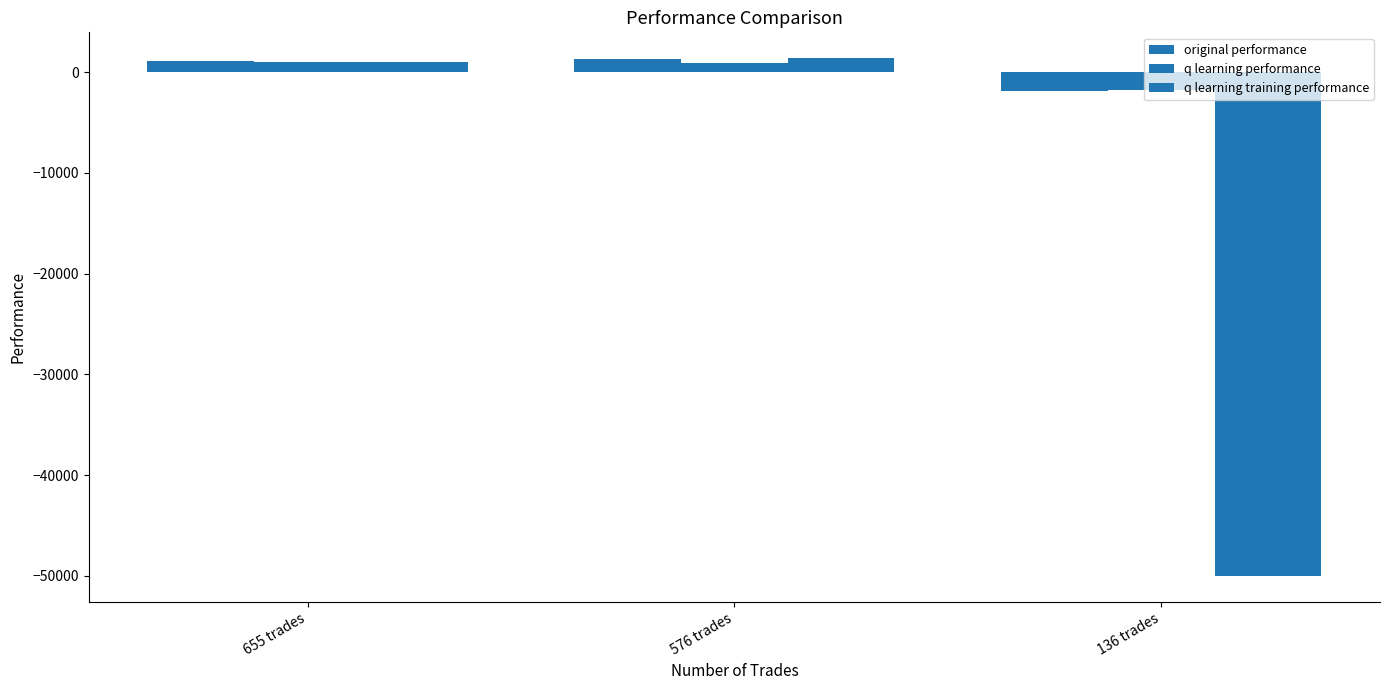

What is the total value across all series at 136 trades?

-53653.1